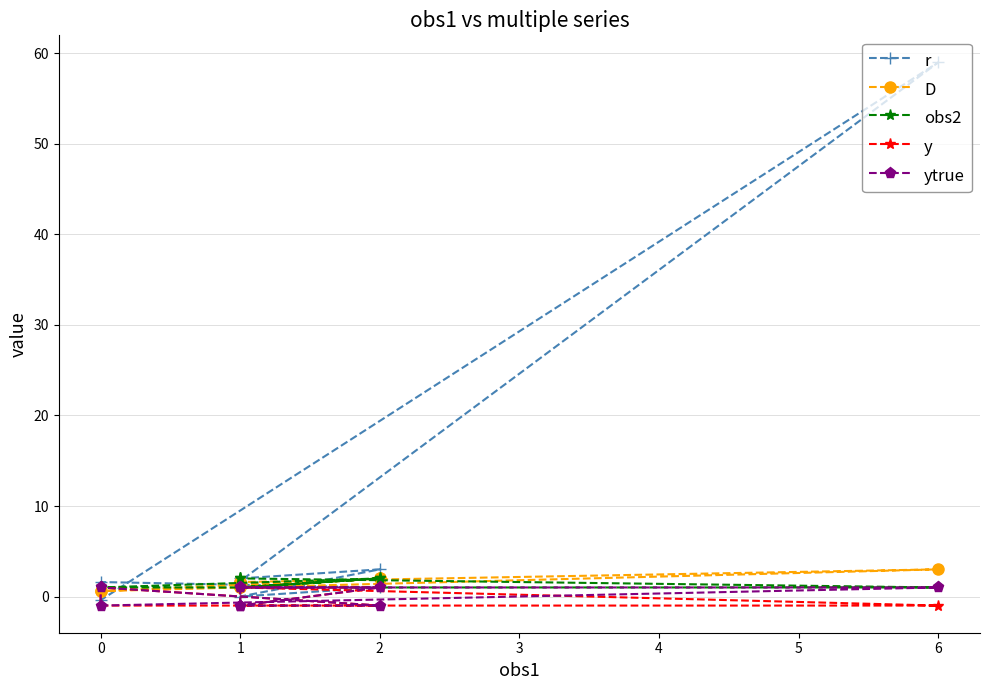

What is the sum of the r values at 0 and 2?

2.6